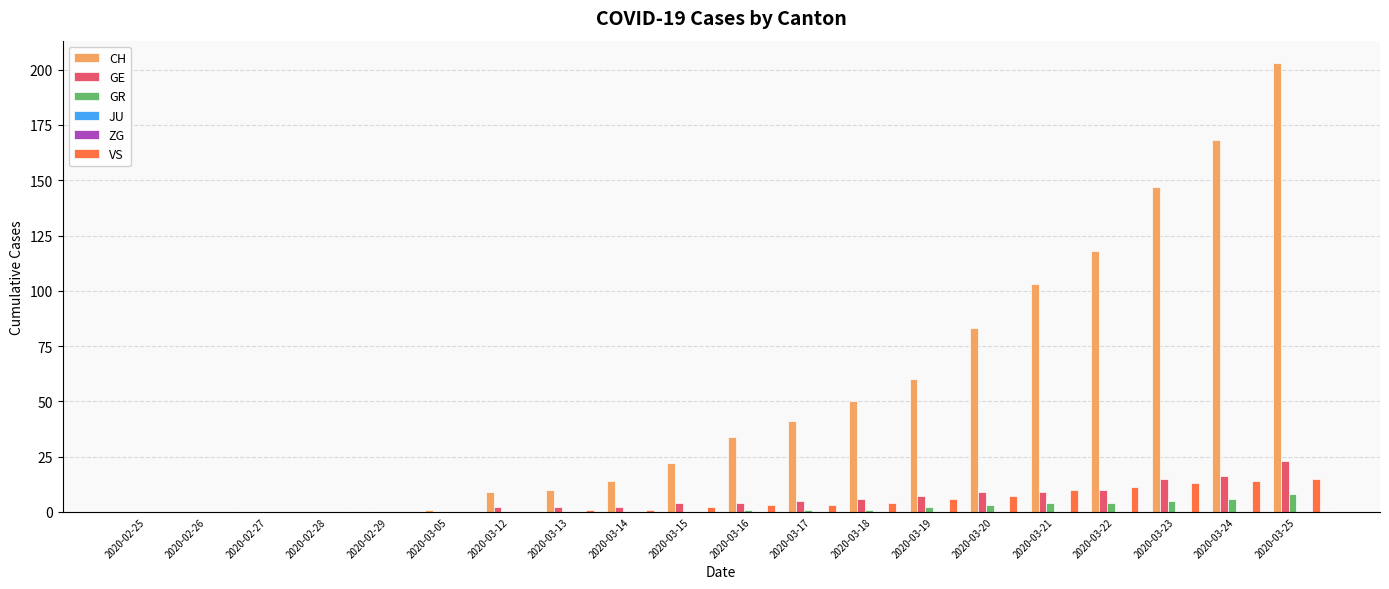

Reading left to right, list all the values displayed in this chart.

CH: 0	0	0	0	0	1	9	10	14	22	34	41	50	60	83	103	118	147	168	203
GE: 0	0	0	0	0	0	2	2	2	4	4	5	6	7	9	9	10	15	16	23
GR: 0	0	0	0	0	0	0	0	0	0	1	1	1	2	3	4	4	5	6	8
JU: 0	0	0	0	0	0	0	0	0	0	0	0	0	0	0	0	0	0	0	0
ZG: 0	0	0	0	0	0	0	0	0	0	0	0	0	0	0	0	0	0	0	0
VS: 0	0	0	0	0	0	0	1	1	2	3	3	4	6	7	10	11	13	14	15